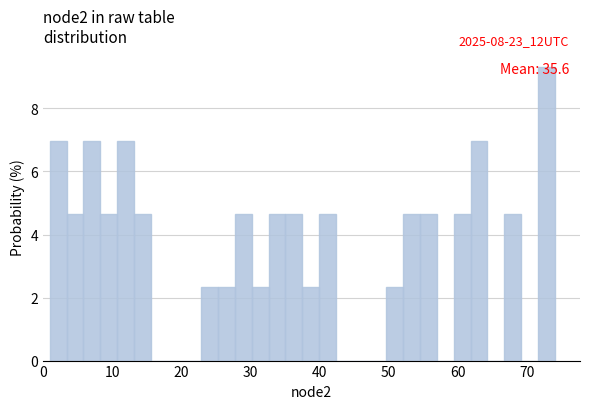

Read against the x-axis, roughly where is the centre of the tallest bar?

73